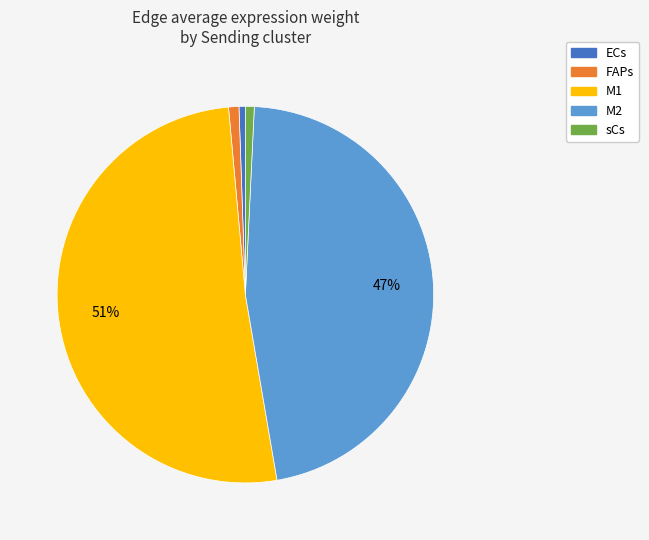

What is the largest slice in the pie chart?

M1